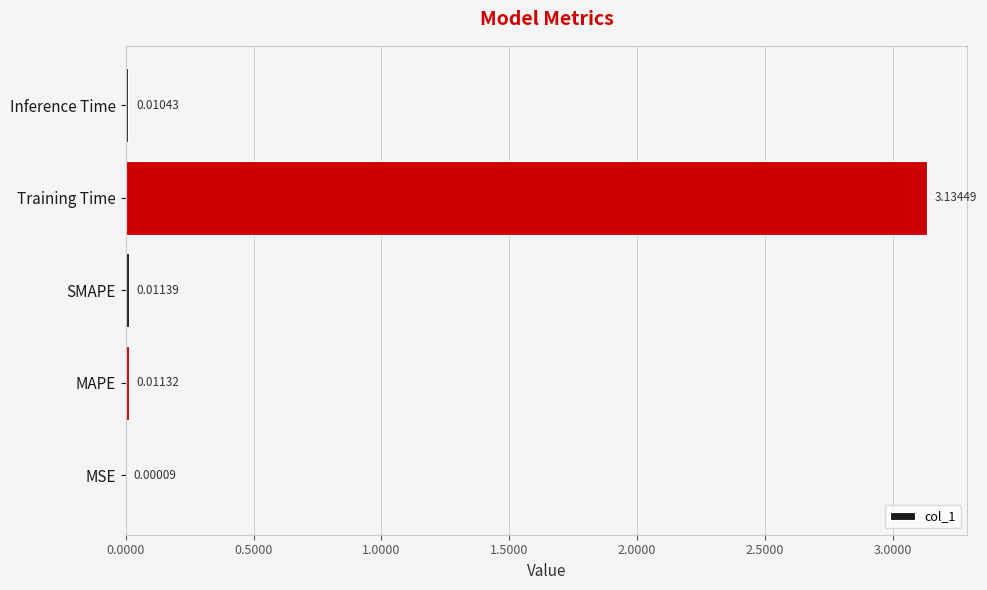

Between Inference Time and MSE, which is larger?

Inference Time